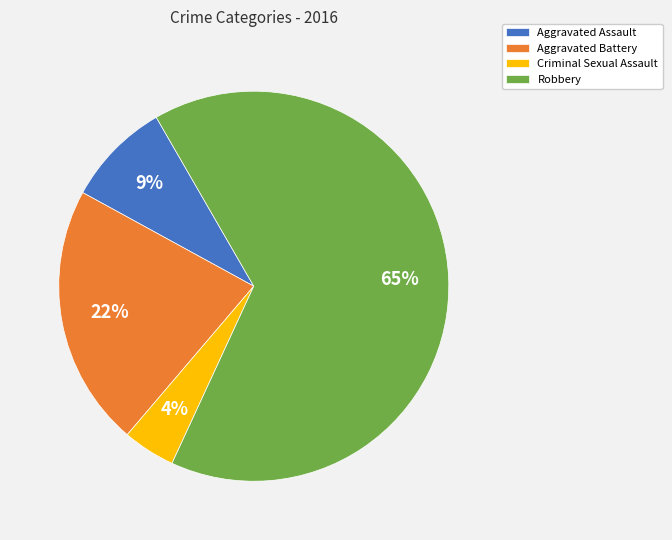

Count the number of slices in the pie.

4